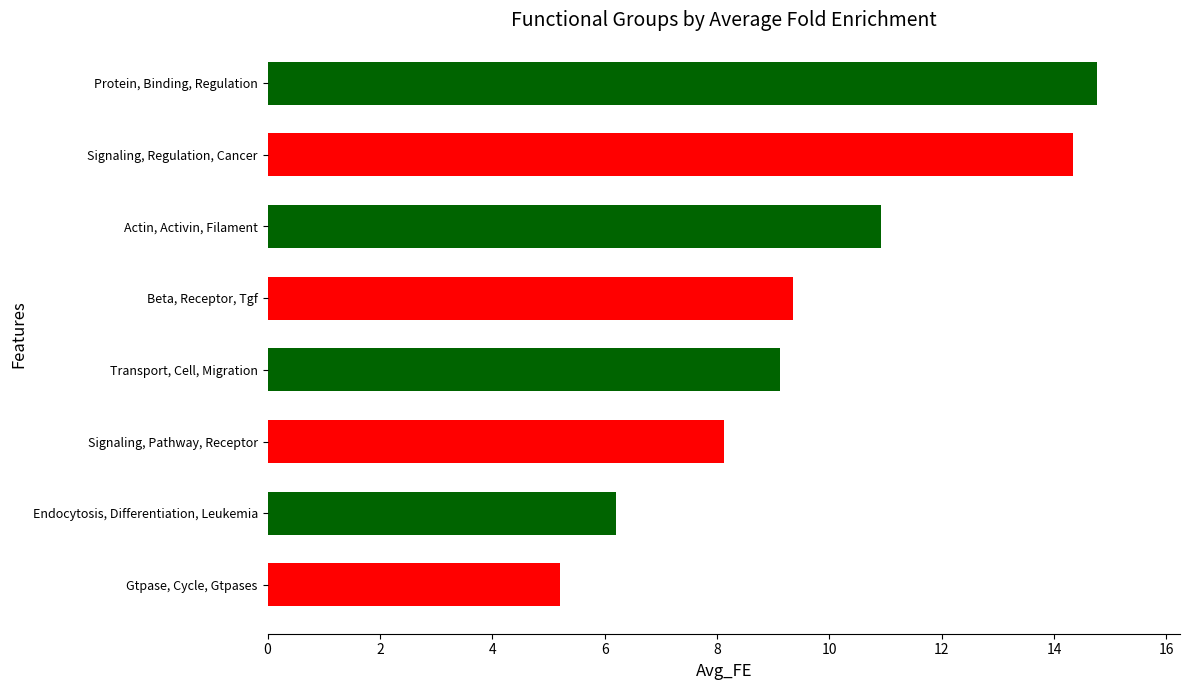

True or false: the data shows 7.0 at Gtpase, Cycle, Gtpases.

False